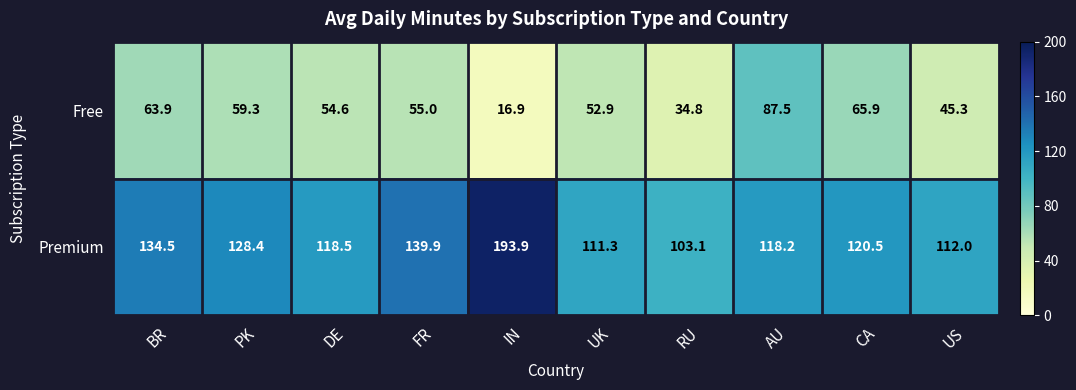

Read the Free value at FR.

55.0